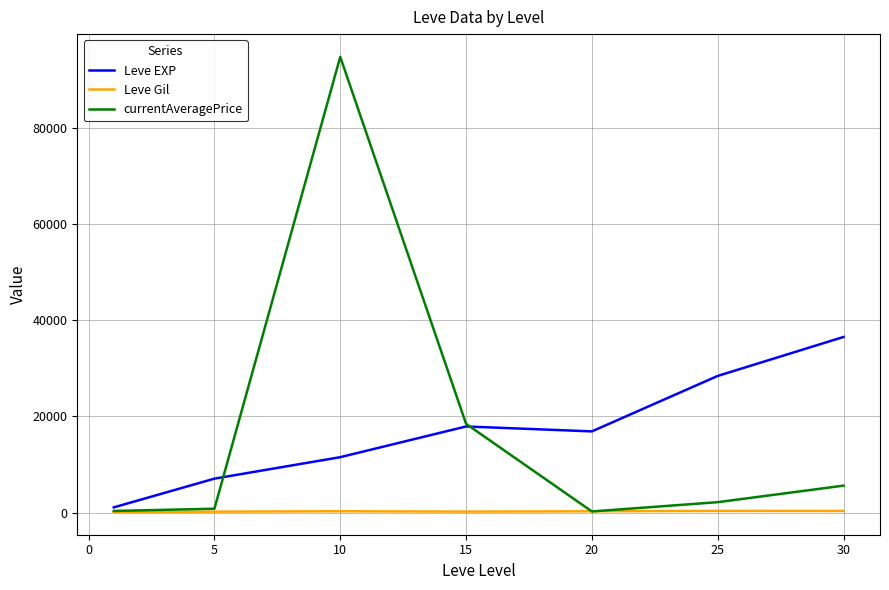

What are all the series names shown in the legend?

Leve EXP, Leve Gil, currentAveragePrice